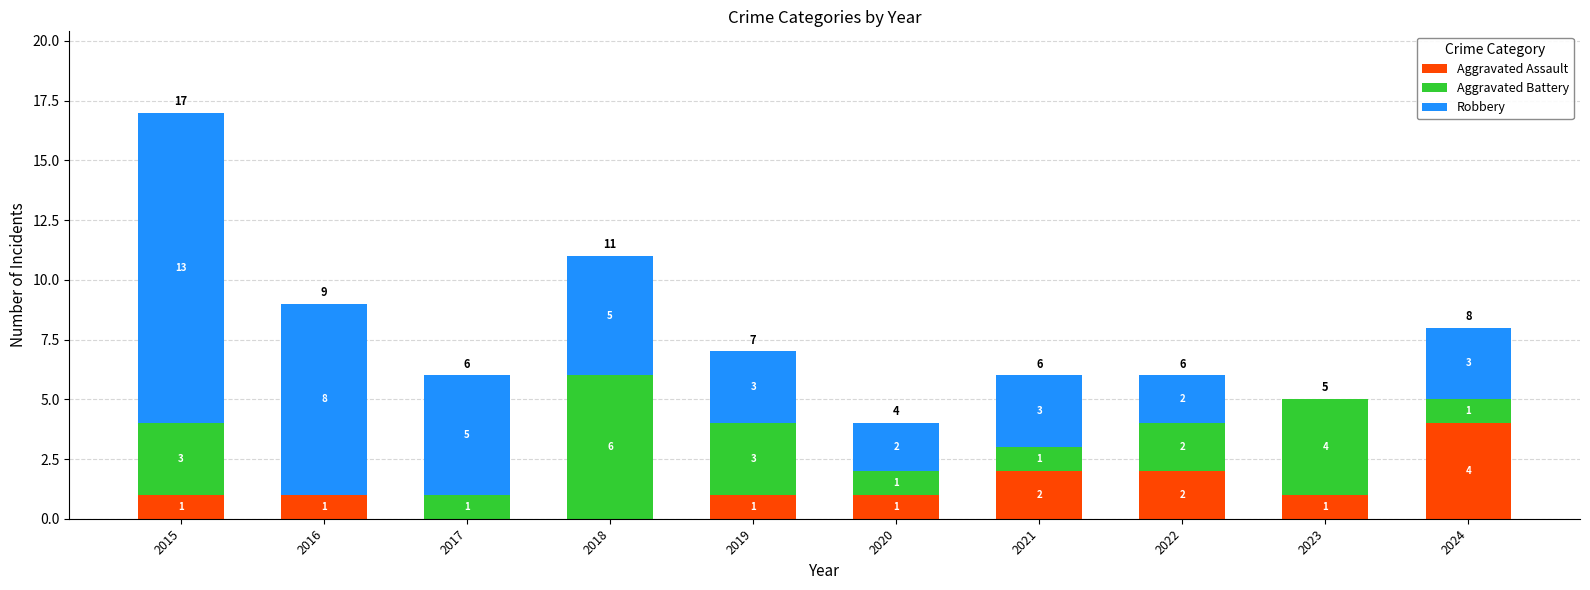

What is the total value across all series at 2019?

7